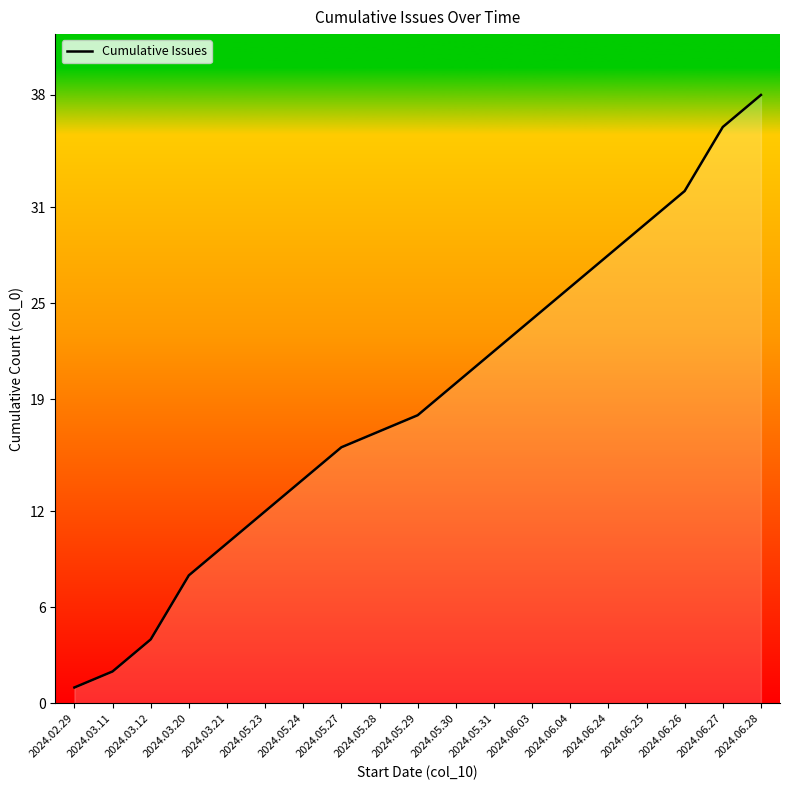

Which category has the highest value across all series?

2024.06.28